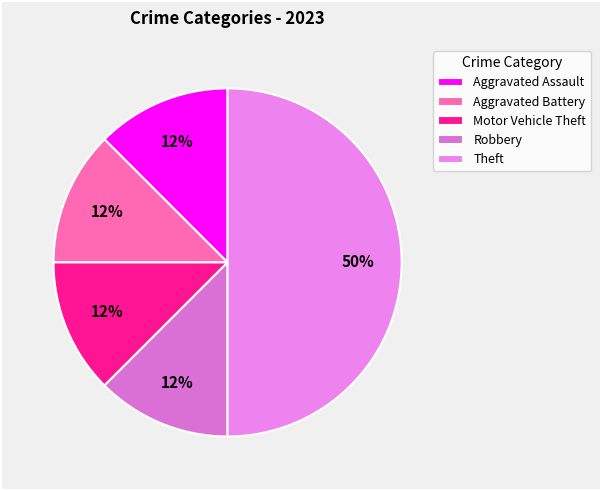

Approximately how many times larger is the value at Aggravated Battery compared to Motor Vehicle Theft?

1.0